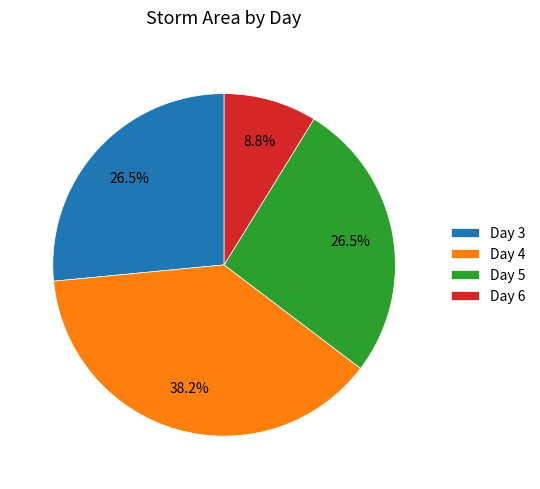

Approximately how many times larger is the value at Day 3 compared to Day 6?

3.0